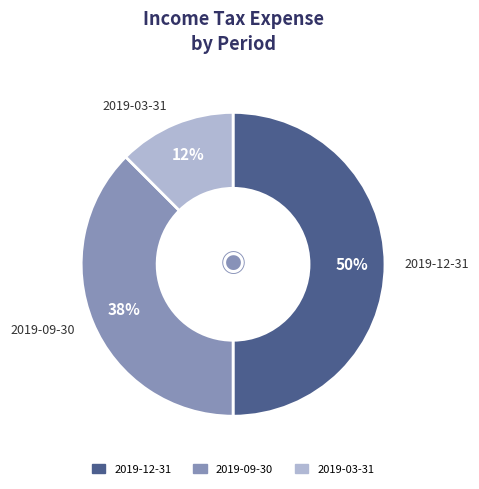

What is the largest slice in the pie chart?

2019-12-31